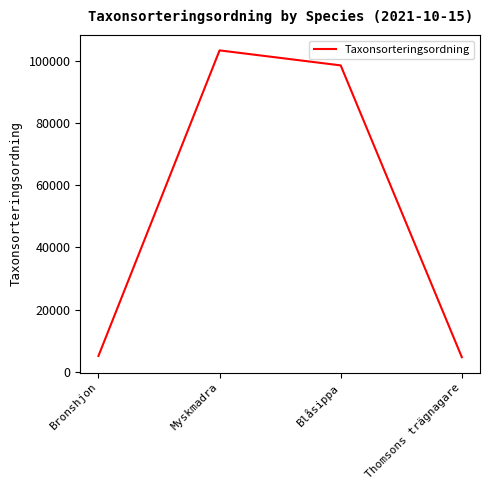

At which category does the chart reach its peak across all series?

Myskmadra